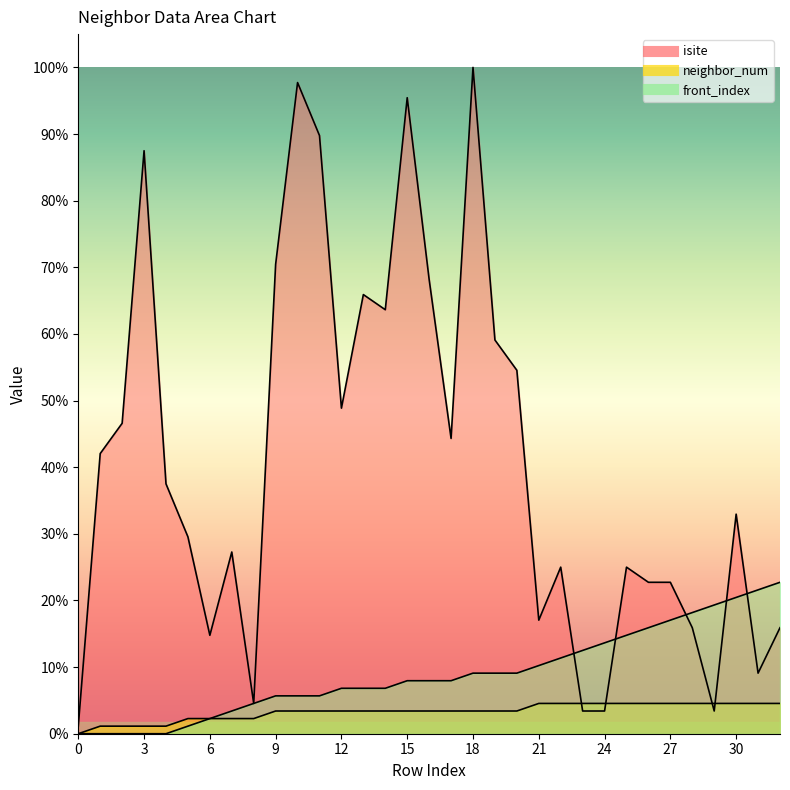

True or false: front_index and neighbor_num cross at least once.

False